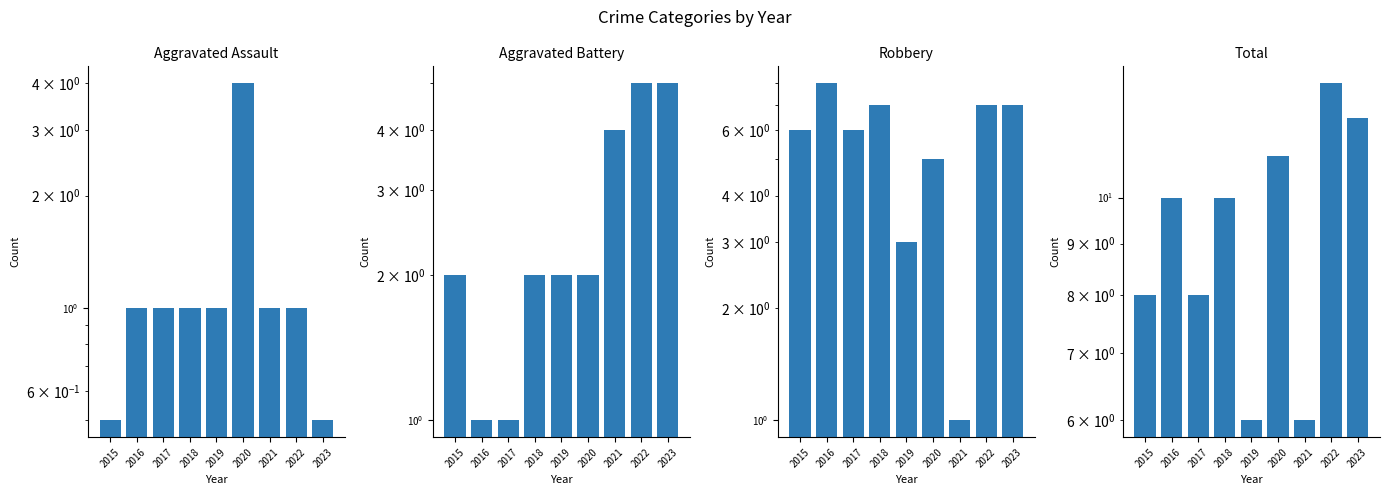

Which category has the lowest value in the Aggravated Assault series?

2015